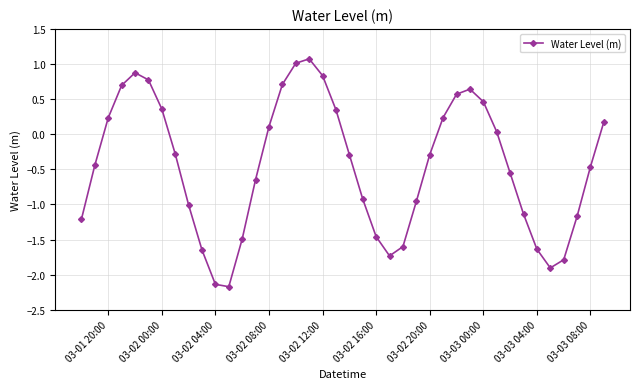

What is the difference between the maximum and minimum values?

3.2